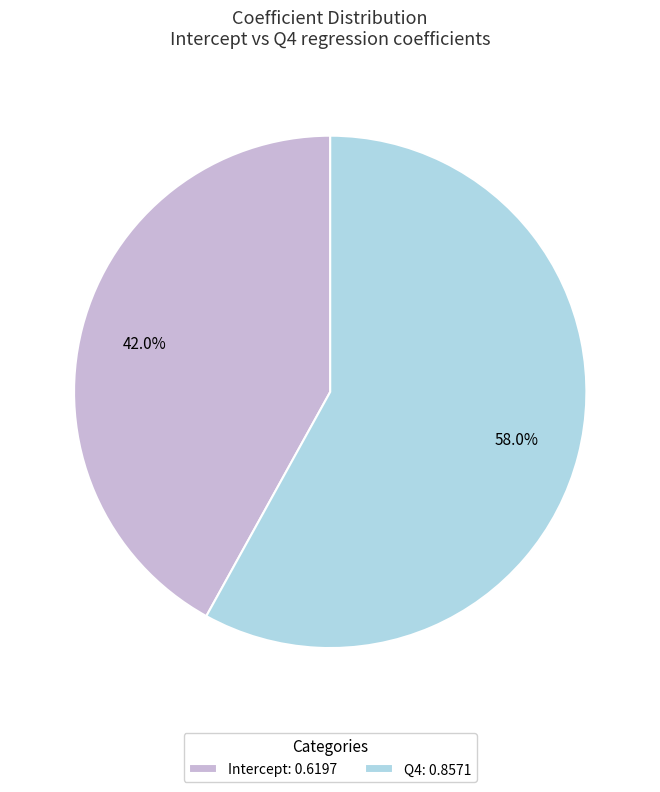

Does any single category account for the majority?

Yes